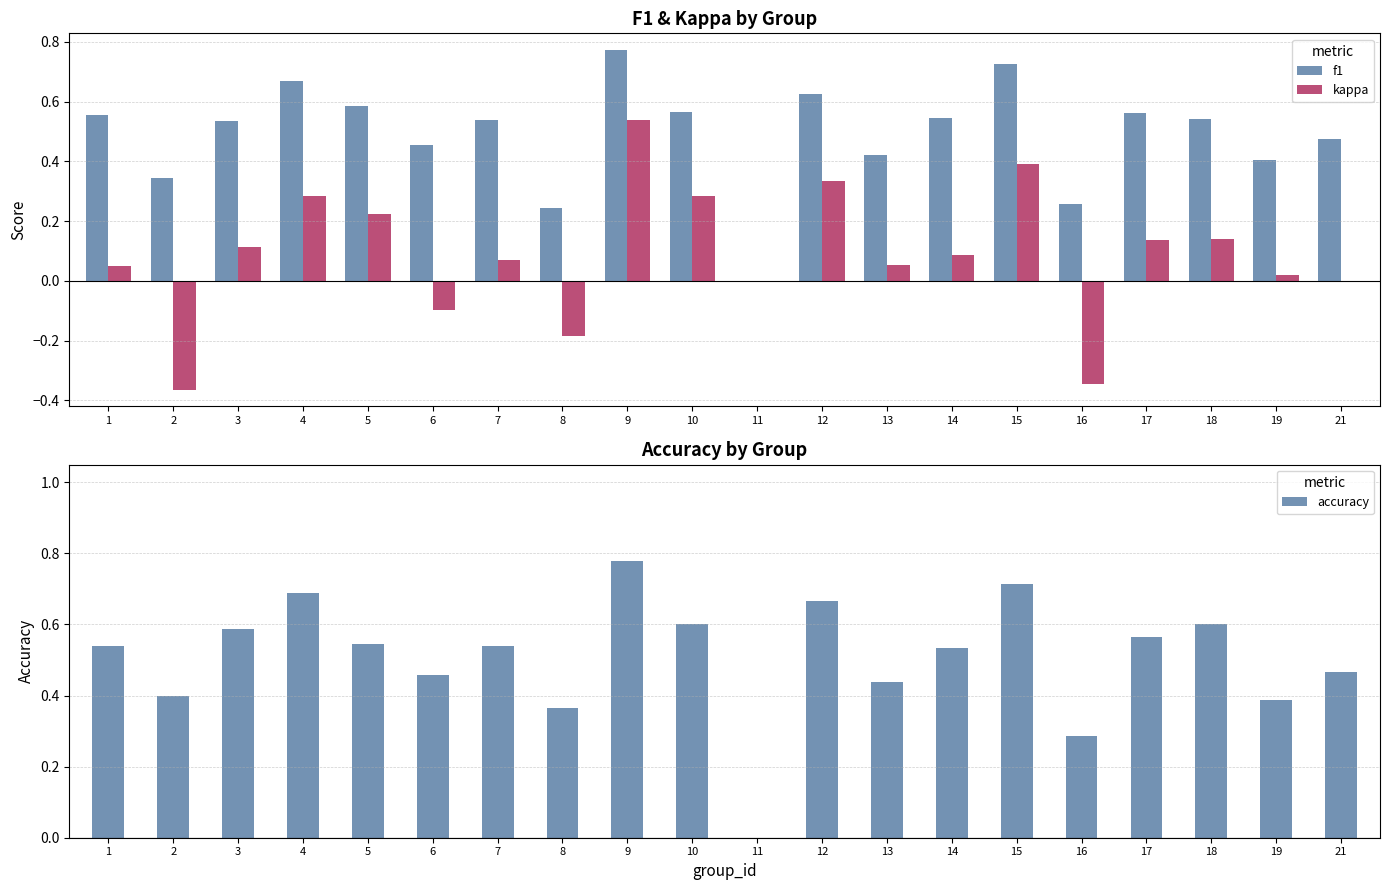

True or false: kappa has a value of 0.1 at 17.

True